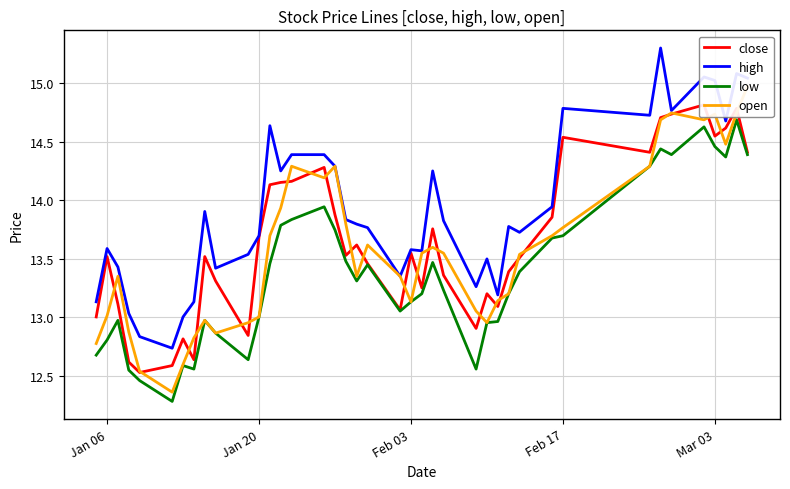

Which series has the largest total across all categories?

high